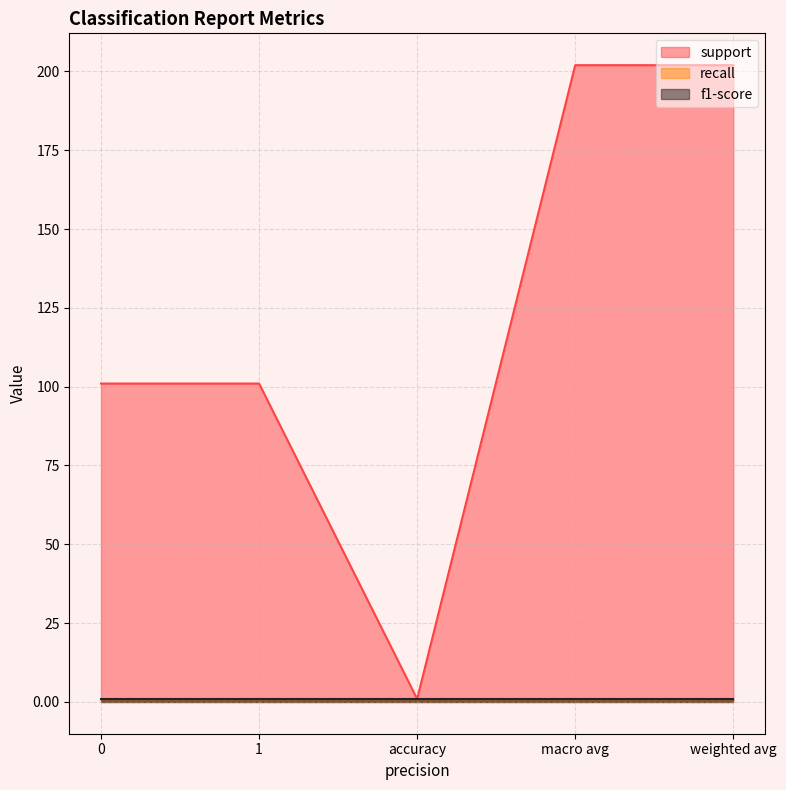

How many distinct data groups are displayed?

3